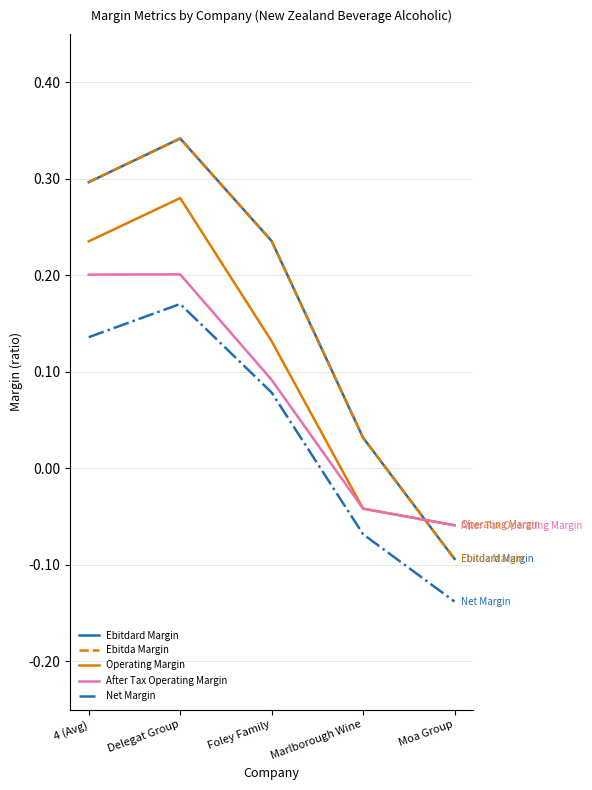

Does the chart display data point markers on the line(s)?

No